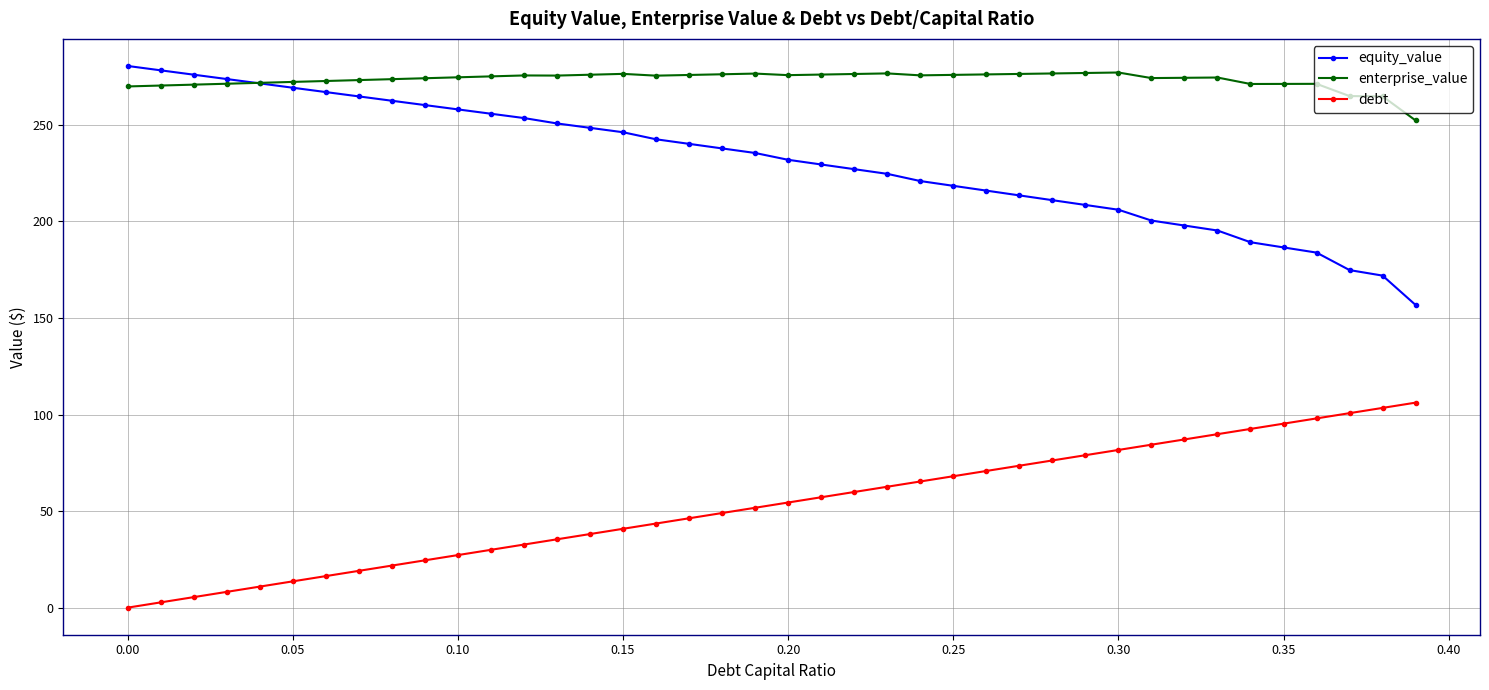

Which series has the largest total across all categories?

enterprise_value